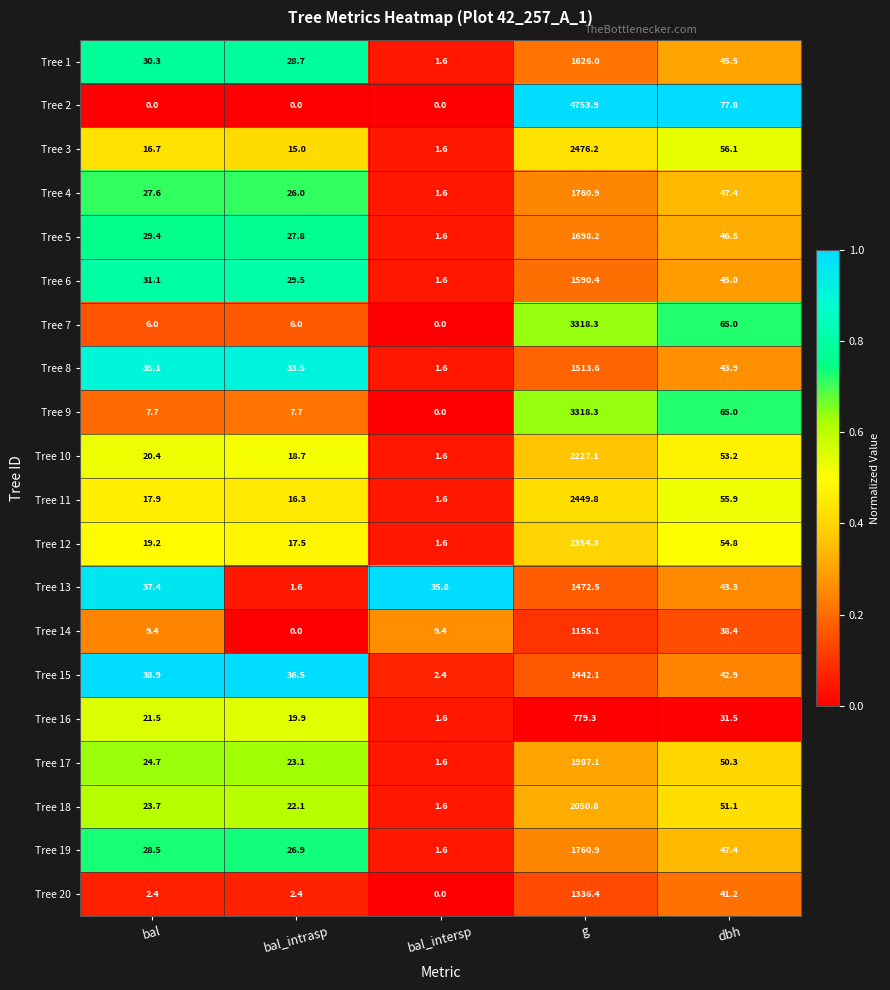

What is the approximate value of Tree 13 at bal_intersp?

35.8